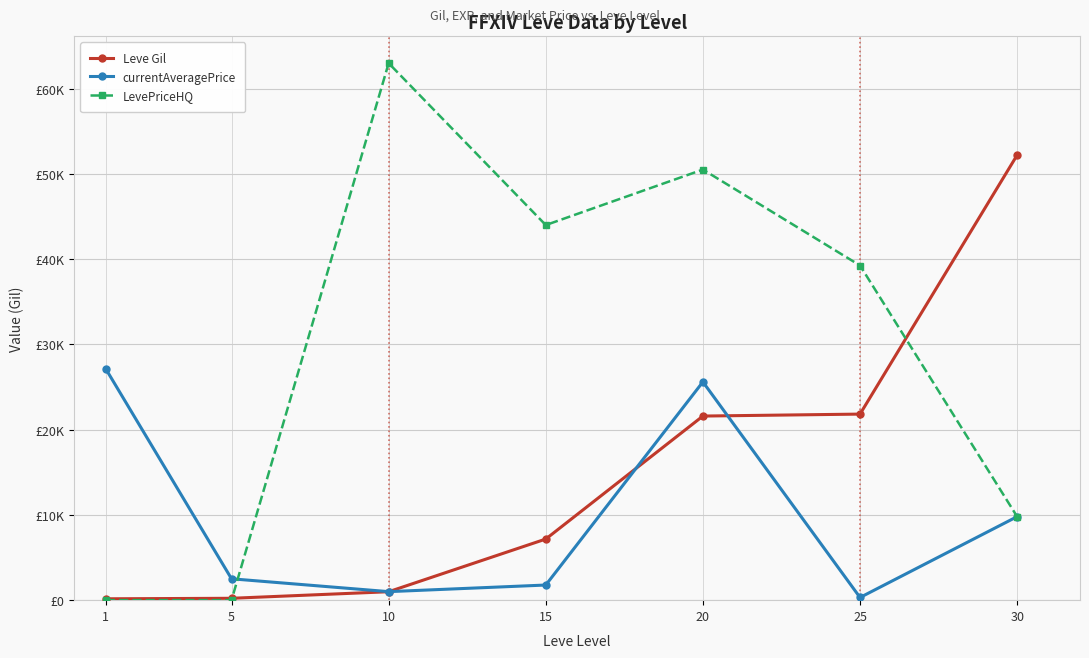

What is the sum of the currentAveragePrice values at 20 and 15?

27383.2